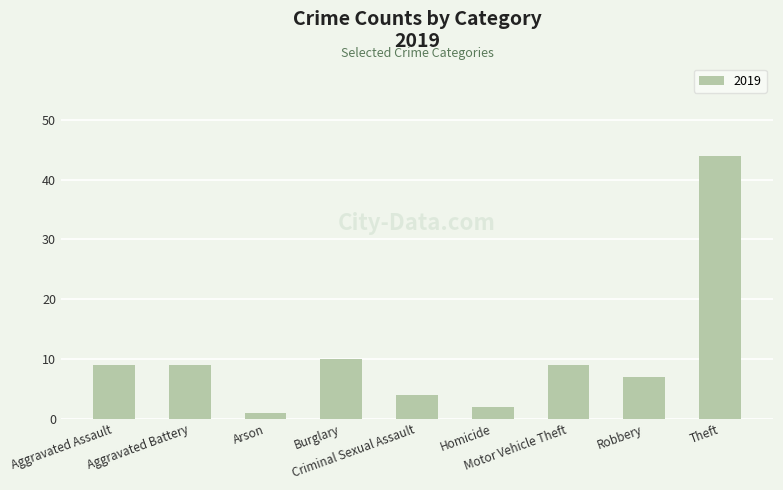

What is the greatest value displayed?

44